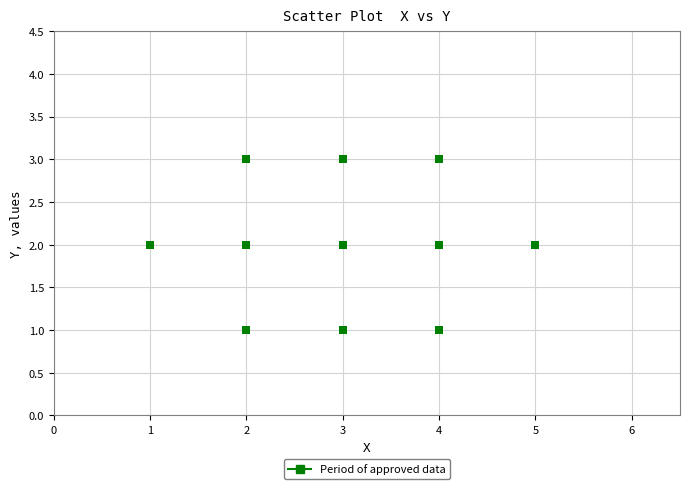

What is the range of X values (max minus min)?

4